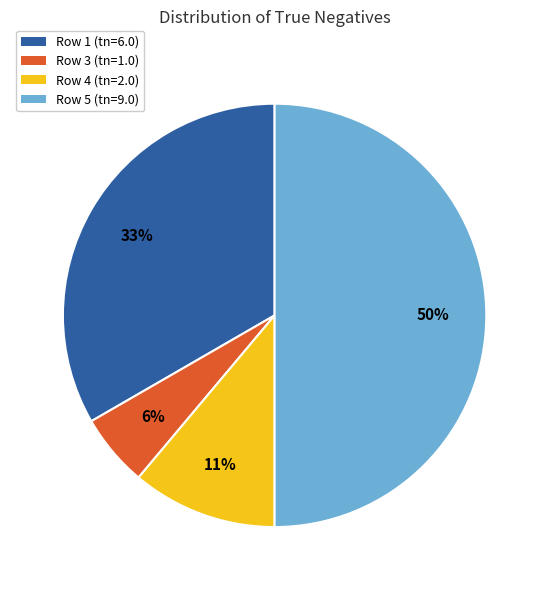

To the nearest percent, what percentage of the pie is Row 5?

50%